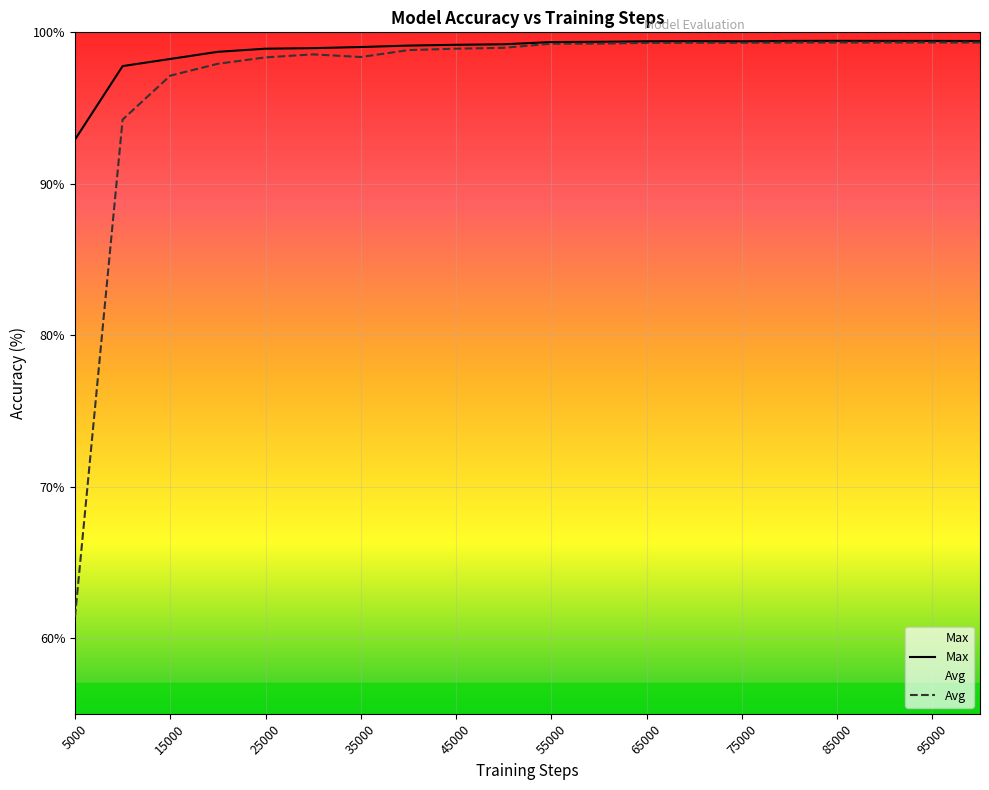

Reading right to left, extract all data points from this chart.

Max: 99.4	99.4	99.4	99.4	99.4	99.4	99.4	99.4	99.4	99.4	99.2	99.2	99.1	99.0	99.0	98.9	98.7	98.2	97.8	92.9
Avg: 99.3	99.3	99.3	99.3	99.3	99.3	99.3	99.3	99.3	99.2	99.0	98.9	98.8	98.4	98.5	98.3	97.9	97.1	94.2	61.4